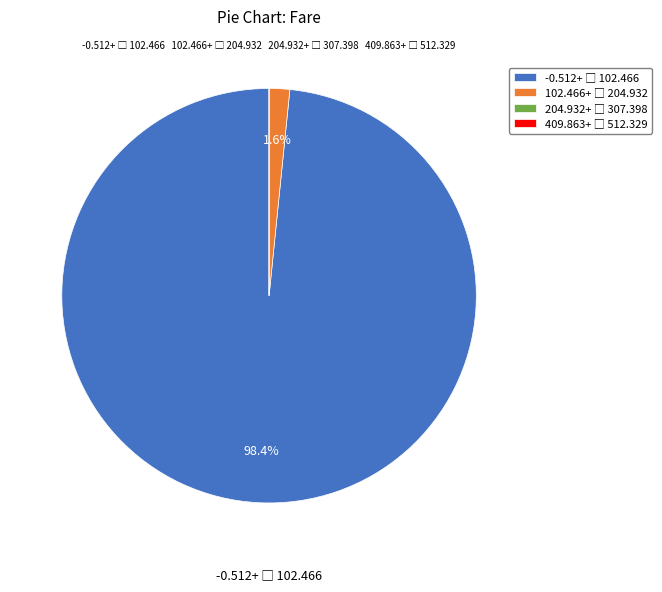

Is there a majority slice in this chart?

Yes